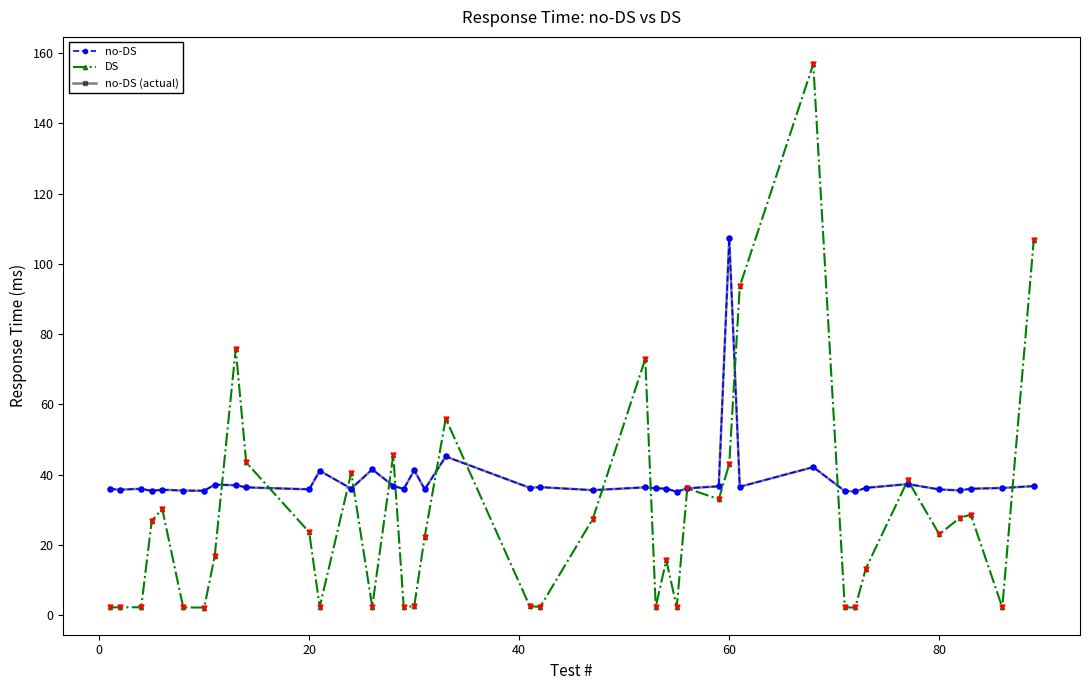

Which series has the largest total across all categories?

no-DS